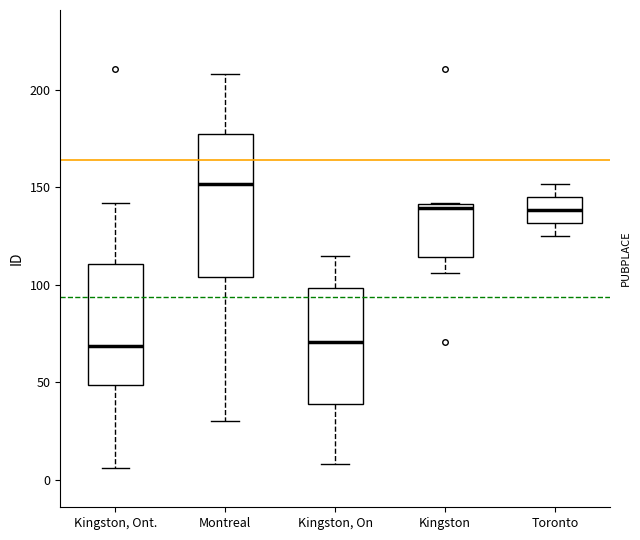

Reading left to right, read every box against the y-axis: the position of its median line, the range the box covers, and the ends of its whiskers. The values are not printed on the chart, so give them approximately, as read against the axis.

Kingston, Ont.: median 70, box 50 to 110, whiskers 5 to 140
Montreal: median 150, box 105 to 180, whiskers 30 to 210
Kingston, On: median 70, box 40 to 100, whiskers 10 to 115
Kingston: median 140 (just below the box's upper edge), box 115 to 140, whiskers 105 to 140
Toronto: median 140, box 130 to 145, whiskers 125 to 150